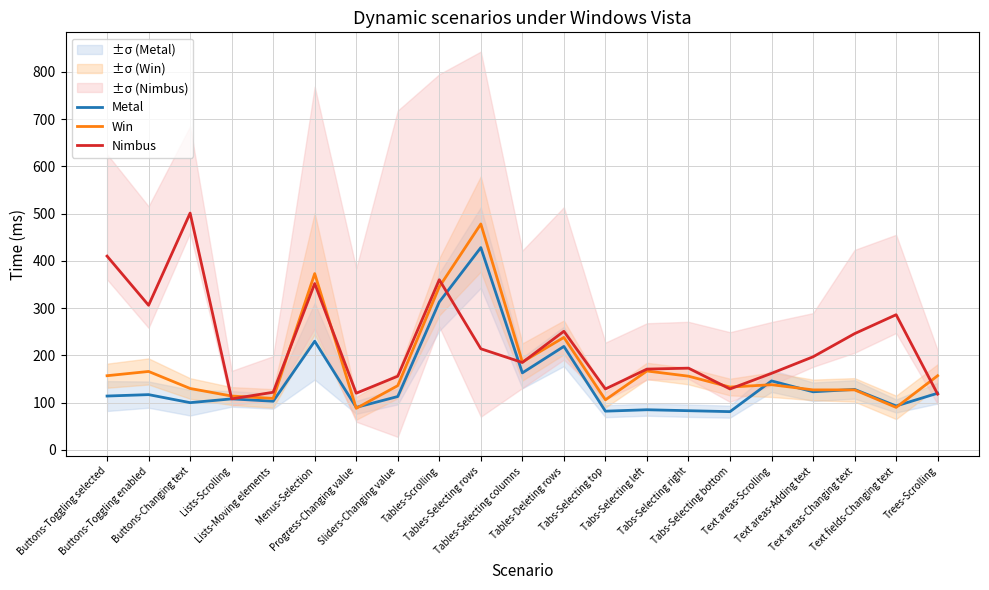

How many lines are shown in the chart?

3